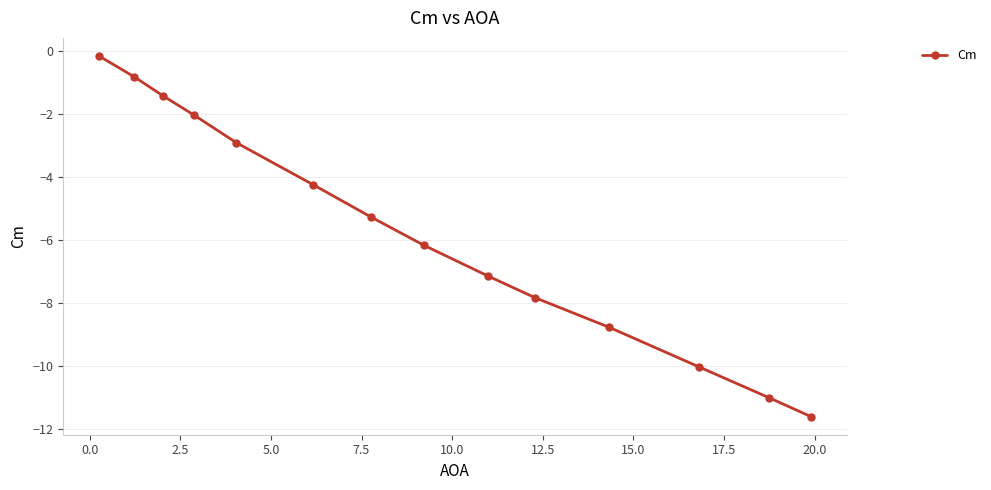

True or false: the data has more than 1 interior local peaks.

False